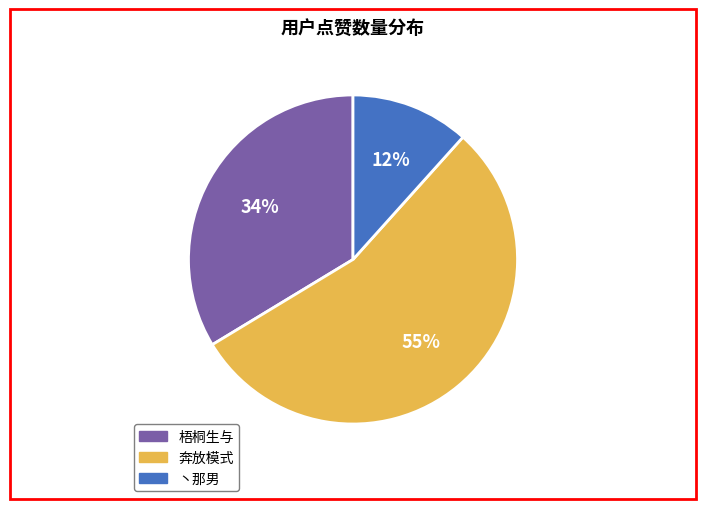

To the nearest percent, what portion does 梧桐生与 represent?

34%